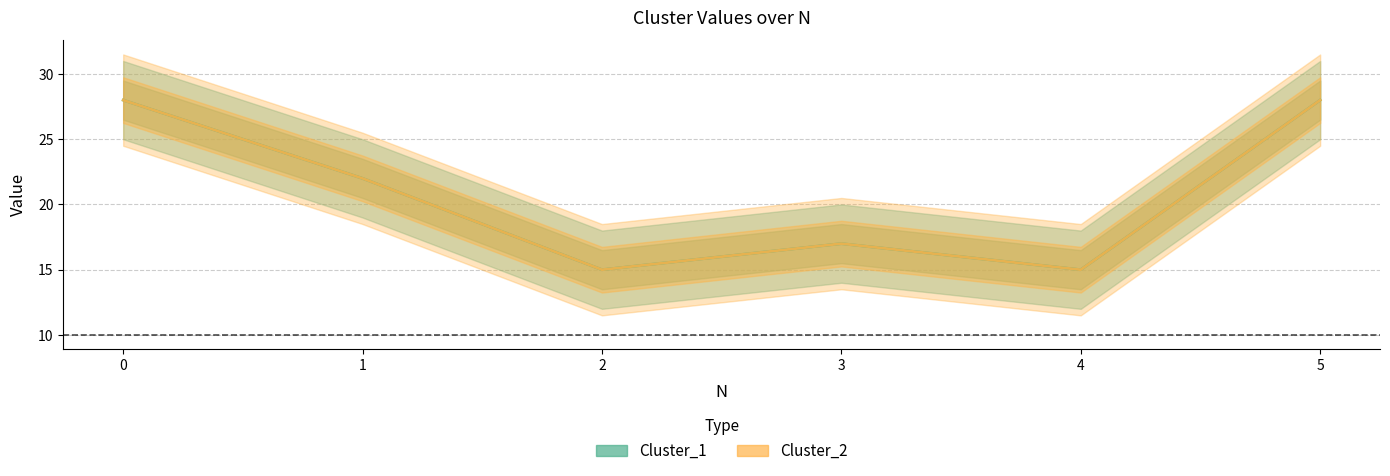

True or false: Cluster_1 has a value of 22 at 1.

True